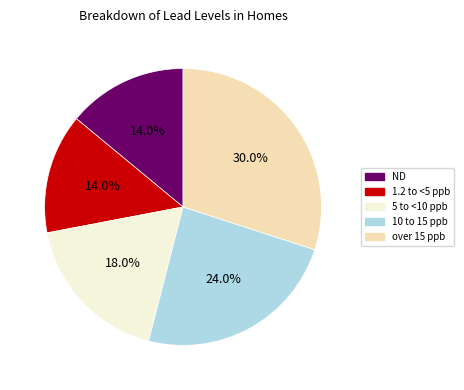

Is there any slice that represents more than half of the pie?

No